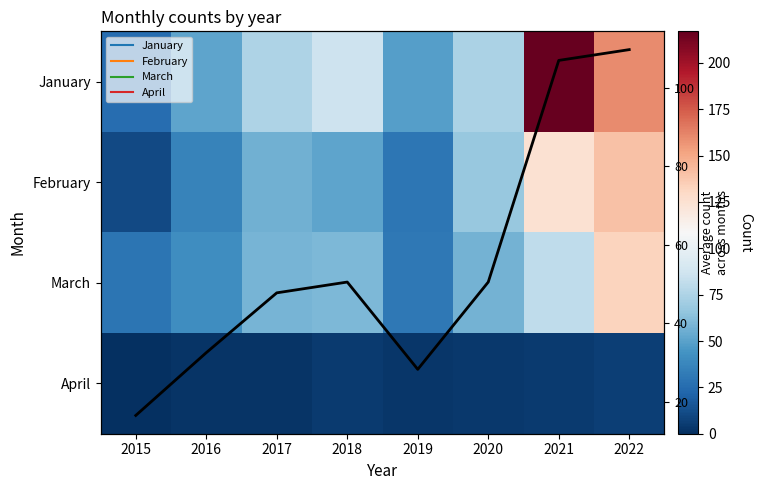

The March series shows 17.4 at 2018. True or false?

False